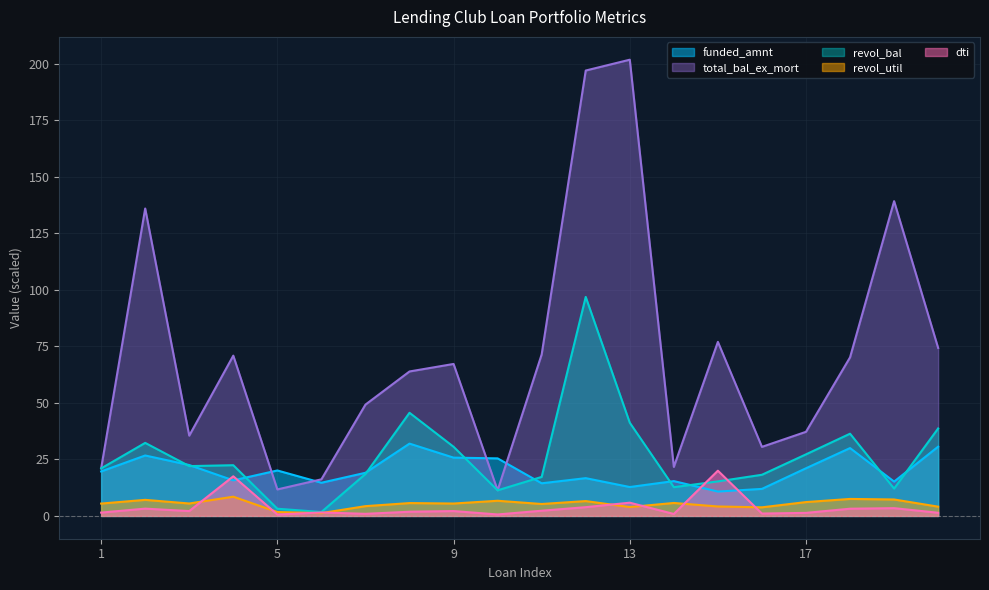

Does the chart display data point markers on the line(s)?

No